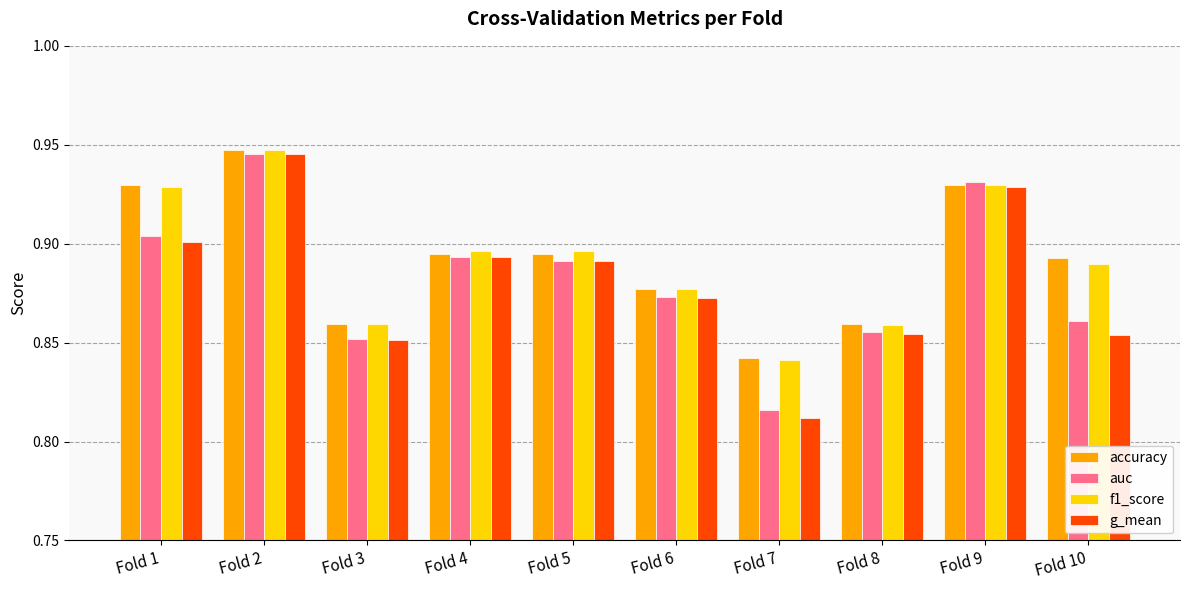

Is the value of f1_score at Fold 2 greater than the value of auc at Fold 10?

Yes